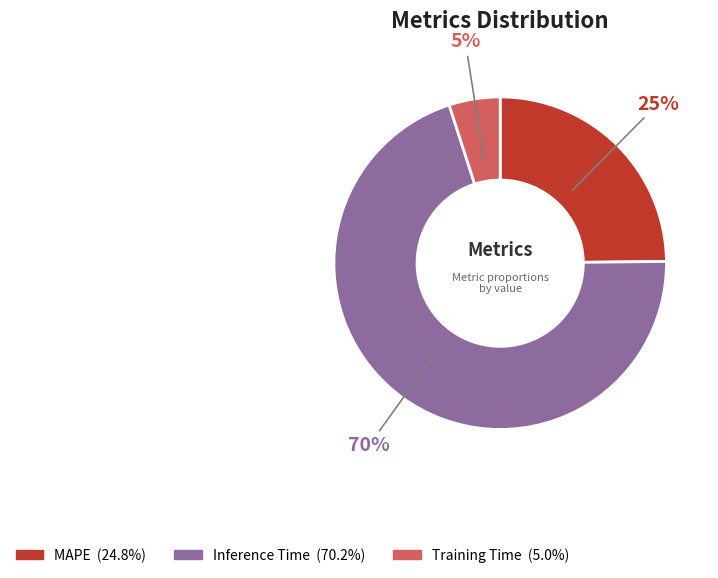

To the nearest percent, what is the average slice percentage?

33%